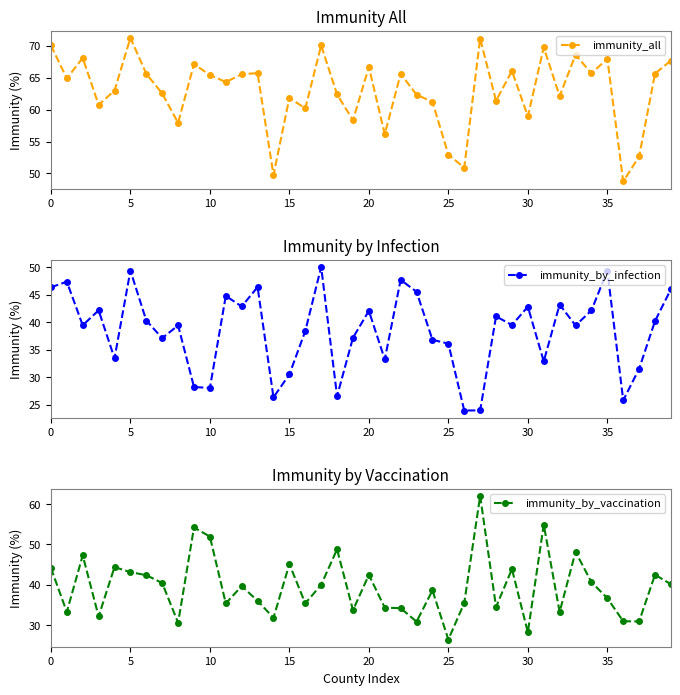

What is the difference between the immunity_by_infection values at 32 and 38?

3.0